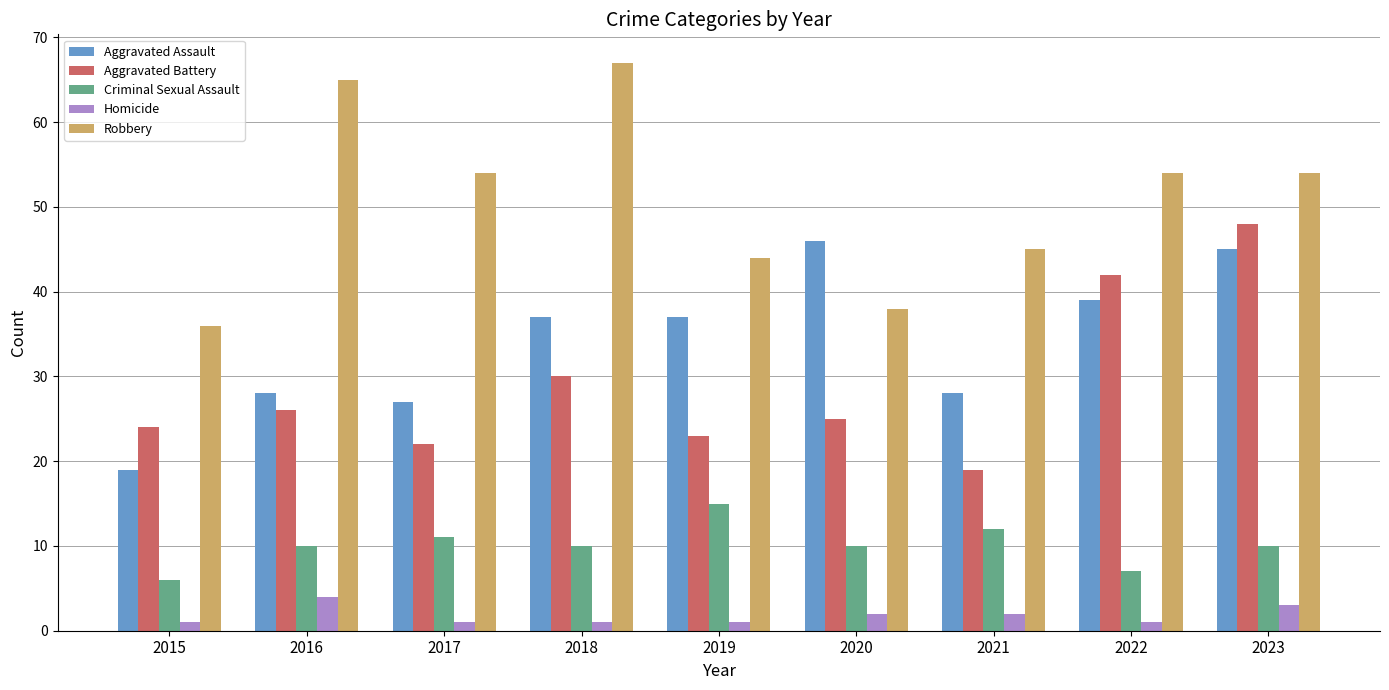

Reading right to left, list all the values displayed in this chart.

Aggravated Assault: 2023=45	2022=39	2021=28	2020=46	2019=37	2018=37	2017=27	2016=28	2015=19
Aggravated Battery: 2023=48	2022=42	2021=19	2020=25	2019=23	2018=30	2017=22	2016=26	2015=24
Criminal Sexual Assault: 2023=10	2022=7	2021=12	2020=10	2019=15	2018=10	2017=11	2016=10	2015=6
Homicide: 2023=3	2022=1	2021=2	2020=2	2019=1	2018=1	2017=1	2016=4	2015=1
Robbery: 2023=54	2022=54	2021=45	2020=38	2019=44	2018=67	2017=54	2016=65	2015=36